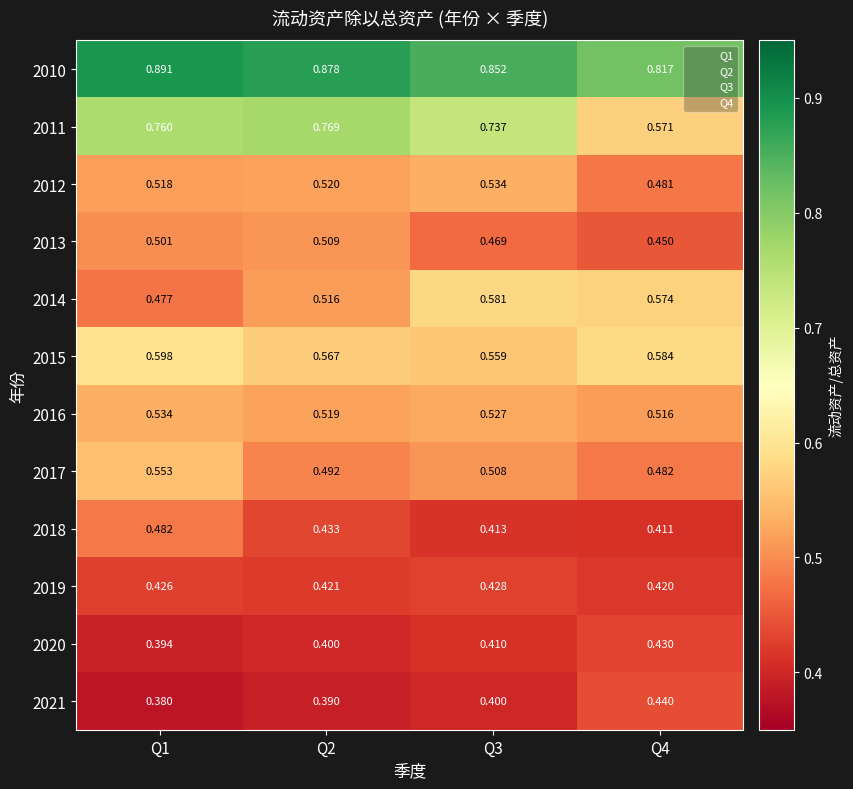

Which series has the largest total across all categories?

2010